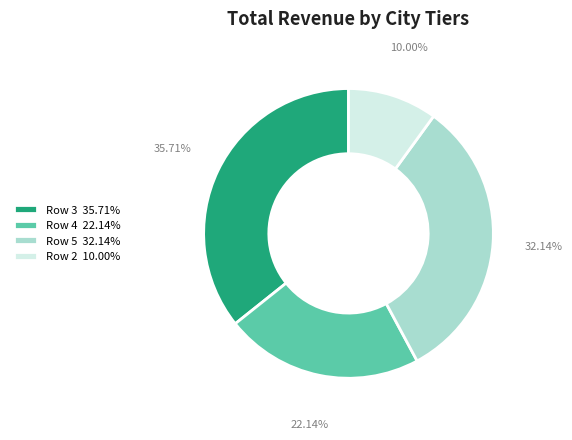

Is the sum of Row 3 35.71% and Row 5 32.14% greater than half?

Yes